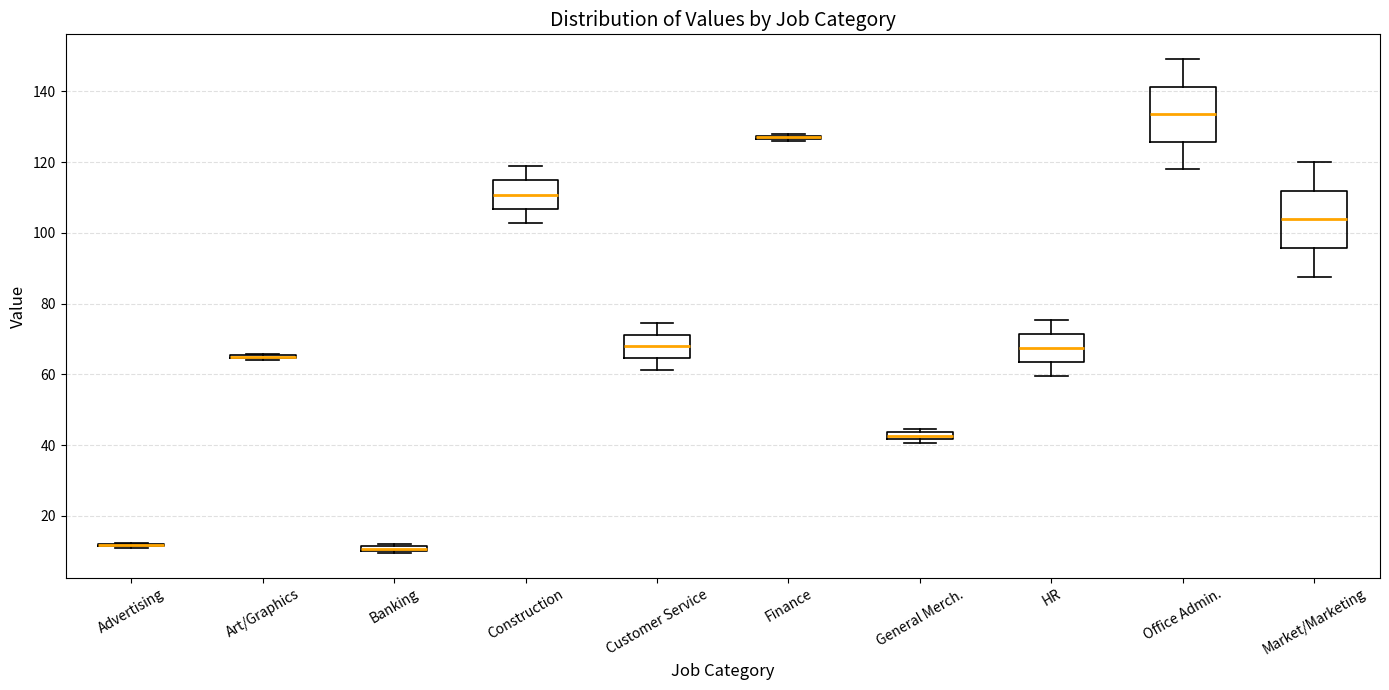

Where does the lower whisker of the box for Market/Marketing end on the y-axis? The values are not printed on the chart, so give them approximately, as read against the axis.

88